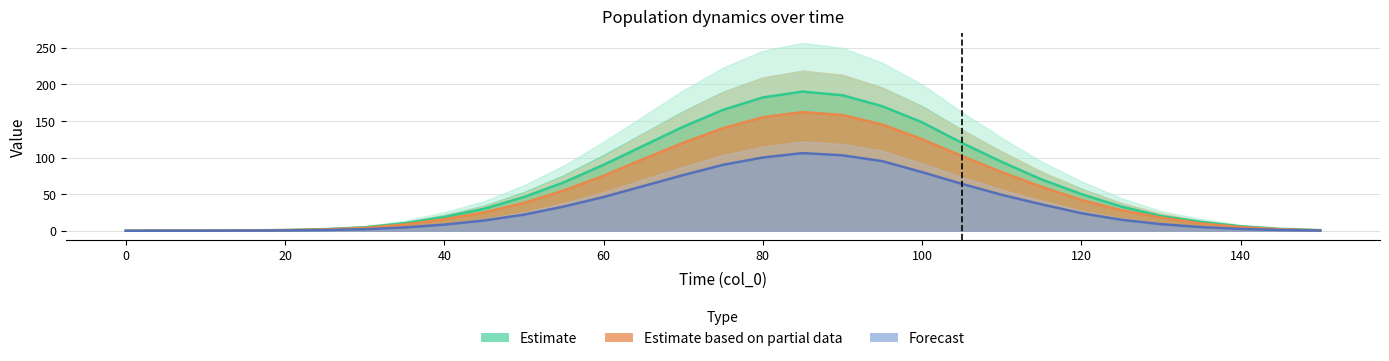

Reading right to left, transcribe all the data shown in this chart.

col_5: 0.5	2.0	5.0	10.0	18.0	28.0	42.0	60.0	80.0	102.0	125.0	145.0	158.0	162.0	155.0	140.0	120.0	98.0	75.0	55.0	38.0	25.0	15.7	8.5	3.9	1.8	0.8	0.4	0.2	0.1	0.0
col_8: 0.3	1.0	2.5	5.0	9.0	15.0	24.0	36.0	49.0	64.0	80.0	95.0	103.0	106.0	100.0	90.0	76.0	61.0	46.0	33.0	22.0	14.0	8.4	4.5	2.0	0.9	0.4	0.2	0.1	0.0	0.0
col_4: 0.8	2.5	6.0	12.0	20.0	33.0	50.0	70.0	94.0	120.0	148.0	170.0	185.0	190.0	182.0	165.0	142.0	116.0	90.0	66.0	46.0	30.0	18.8	10.1	4.7	2.2	1.0	0.5	0.2	0.1	0.0